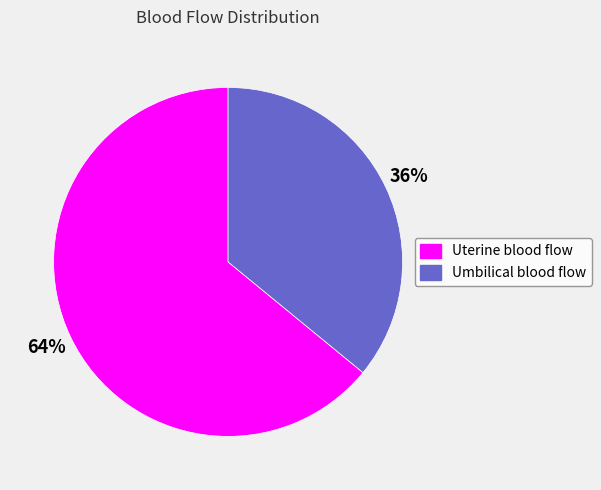

Which slice is the smallest?

Umbilical blood flow